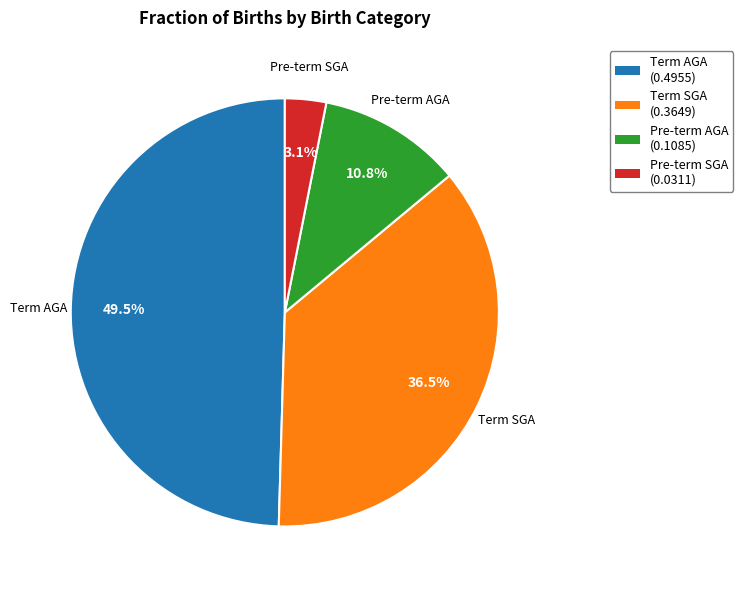

Is it true that Pre-term AGA is 11% of the pie?

True